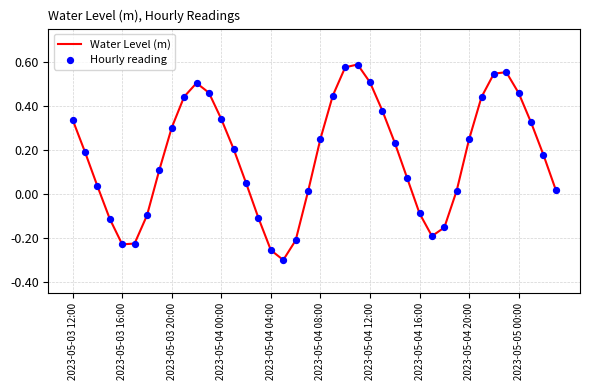

What is the difference between the maximum and minimum values?

0.9